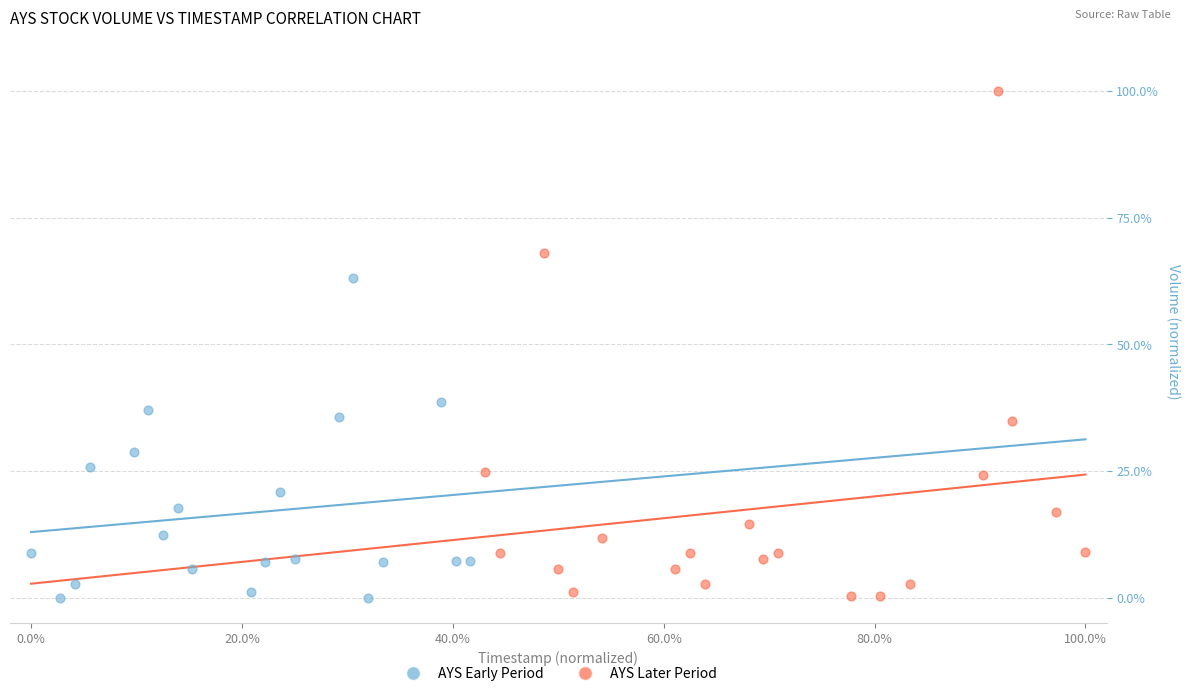

Which series has the largest Y range (max minus min)?

AYS Later Period